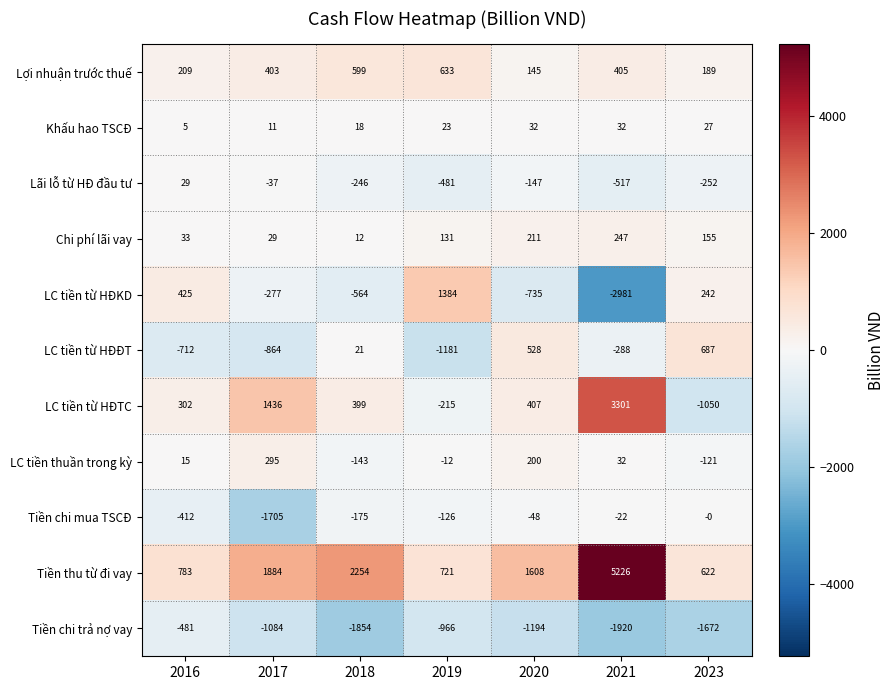

At which label does LC tiền từ HĐĐT reach its minimum?

2019